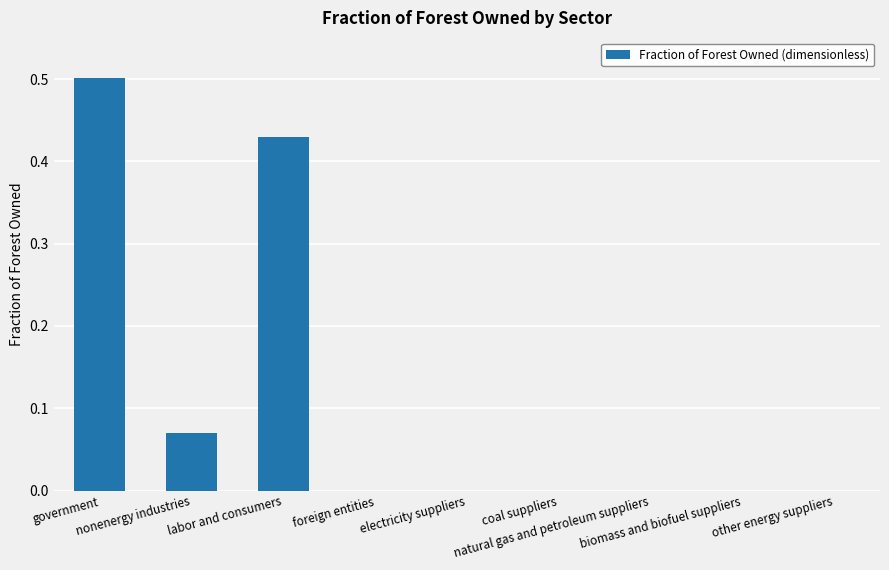

What is the sum of all values?

1.0